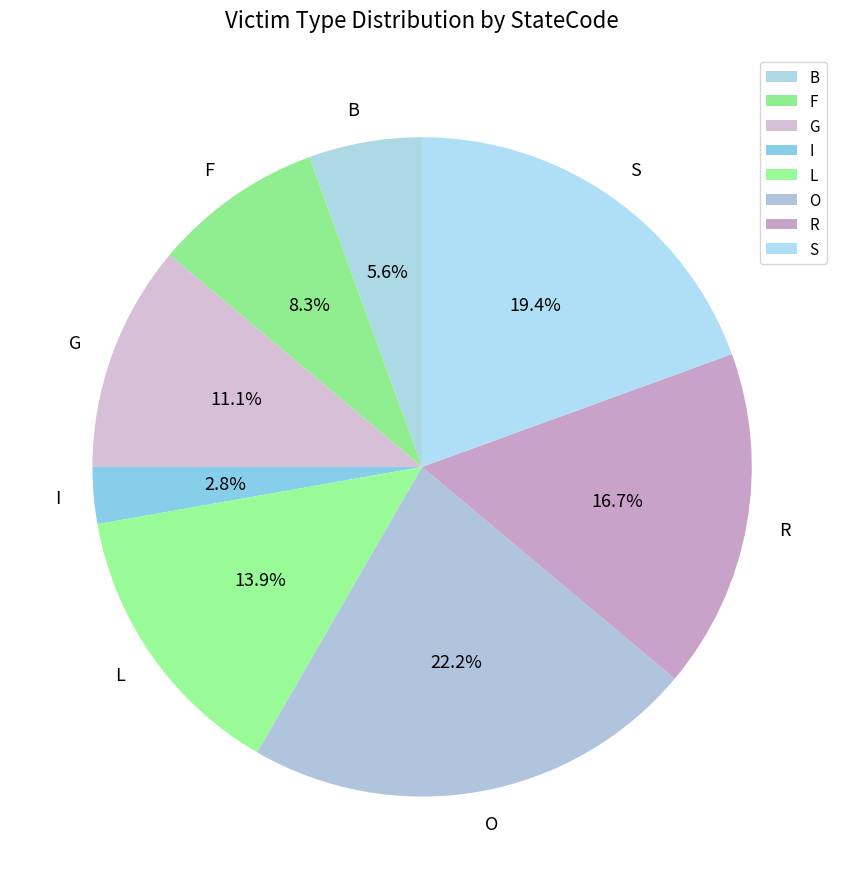

True or false: S accounts for 31% of the total.

False